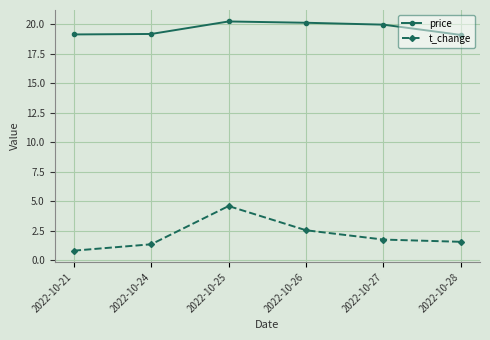

What is the total value across all series at 2022-10-25?

24.8